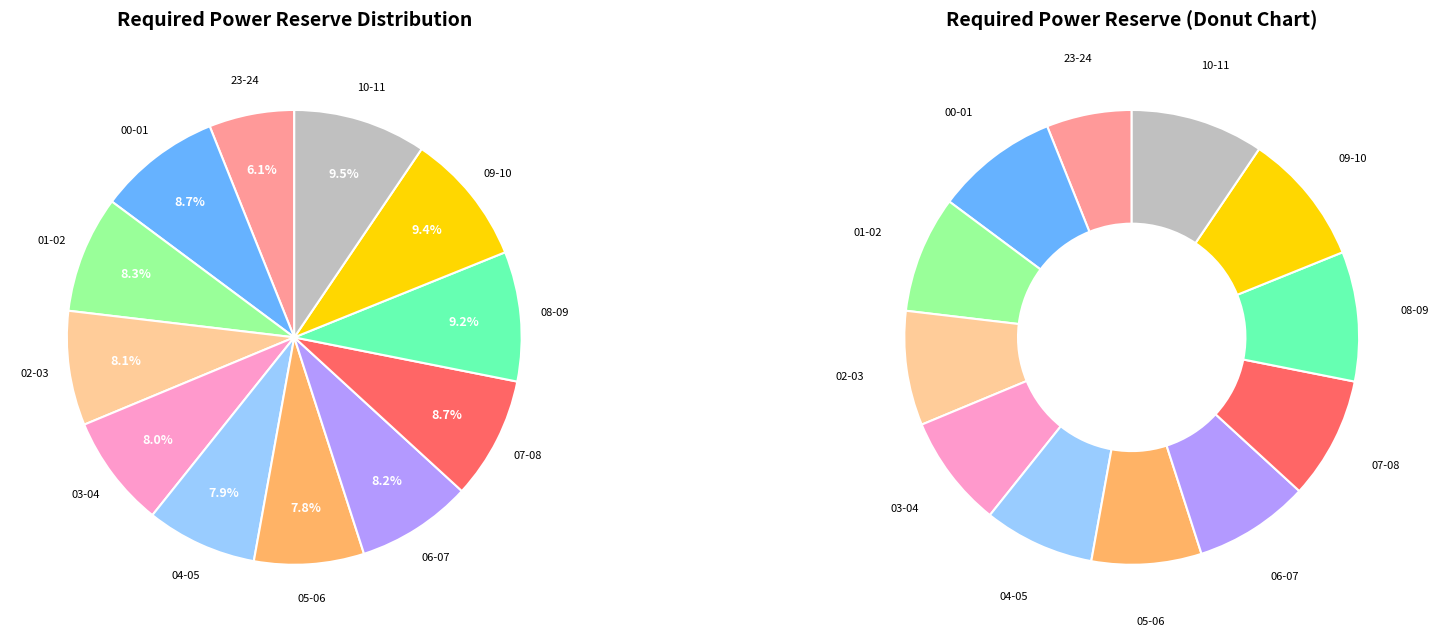

Is the sum of 01-02 and 02-03 greater than half?

No